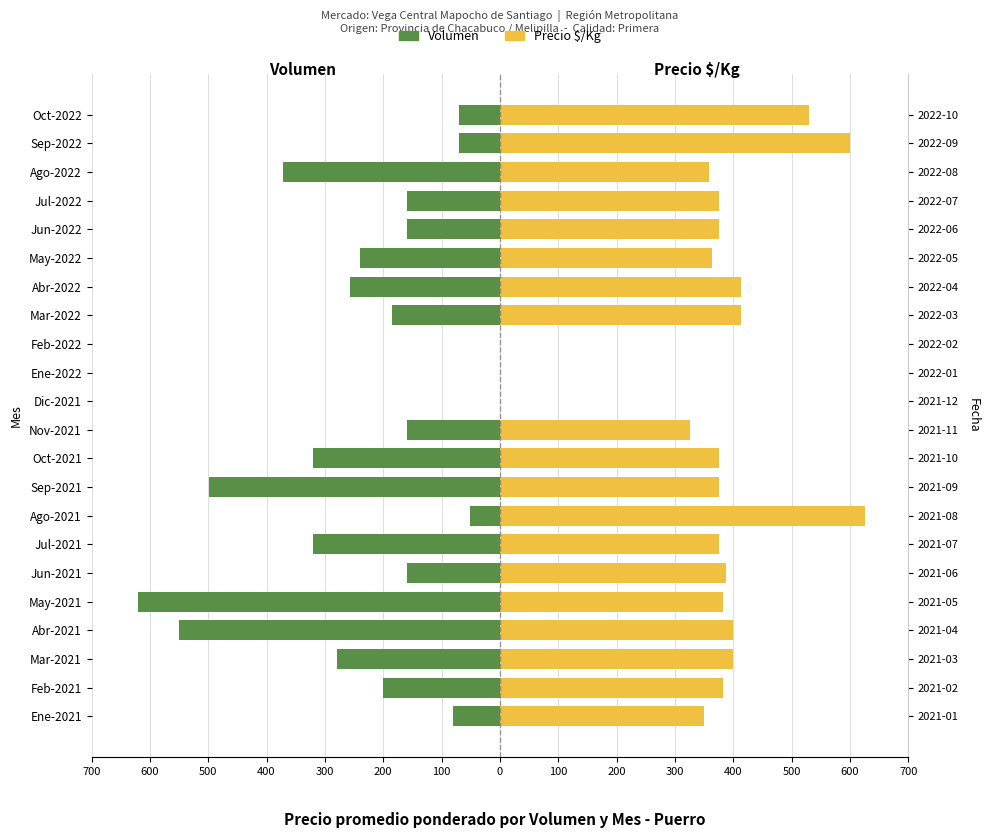

What is the sum of all Precio $/Kg (CLP) values?

7805